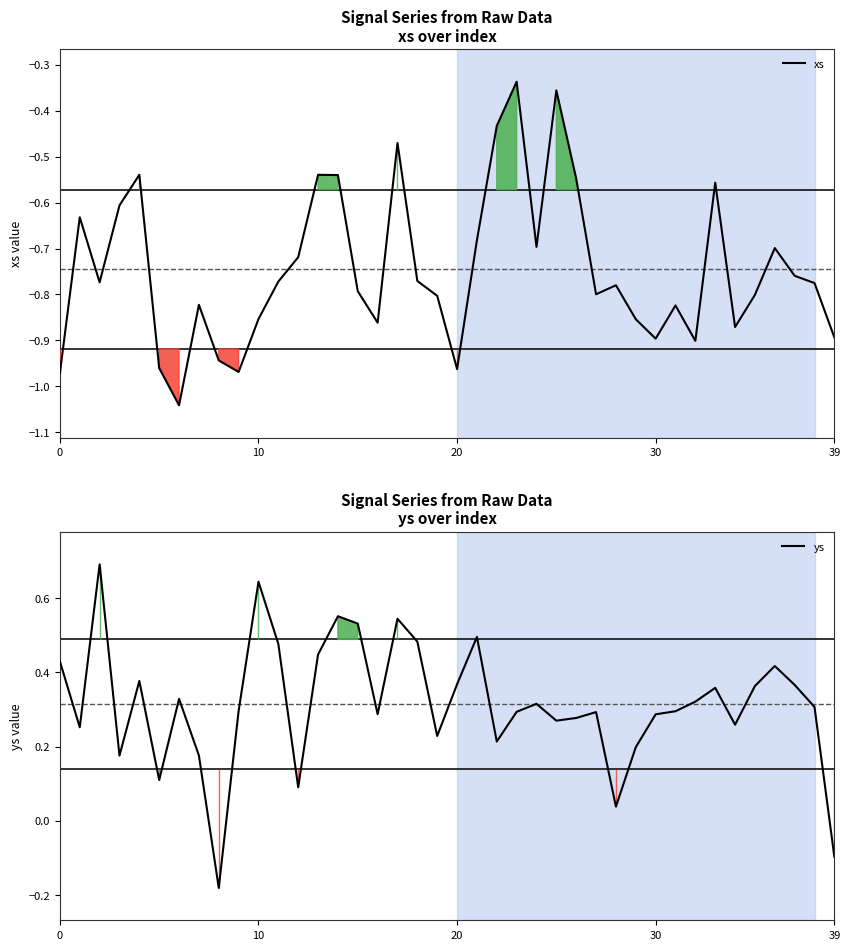

Is this an area chart (filled region under the line)?

No